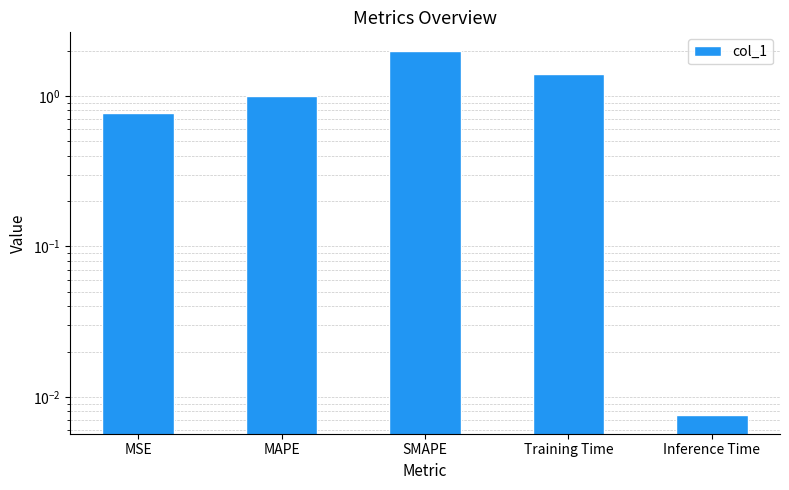

At which category does the chart reach its minimum across all series?

Inference Time